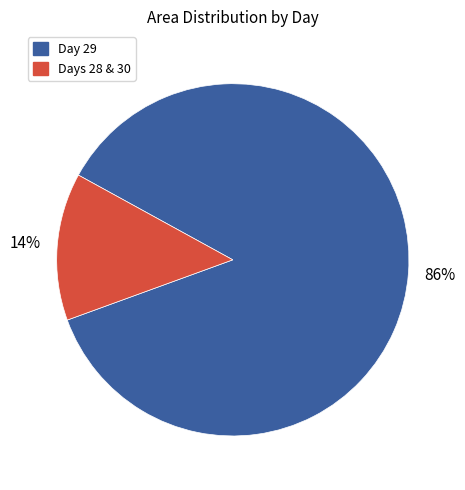

How many segments does this pie chart have?

2